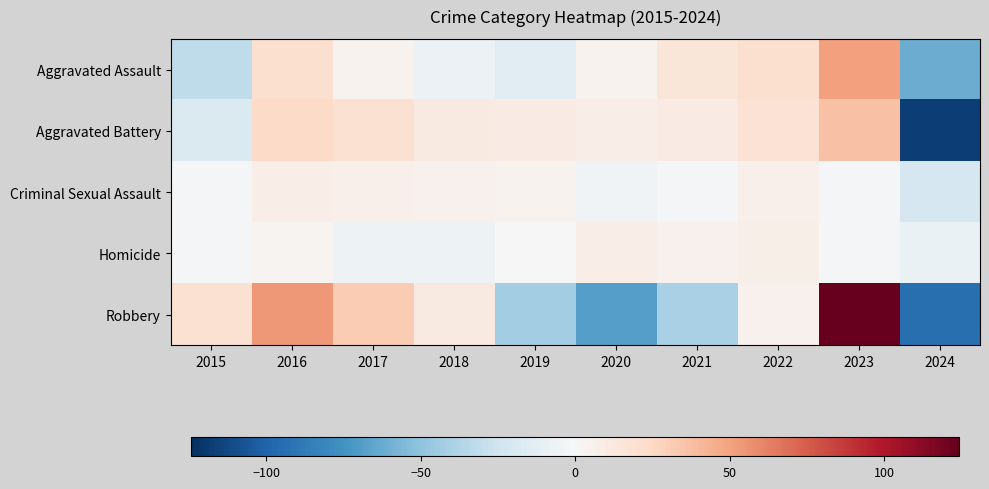

Between 2024 and 2015, which is larger?

2015